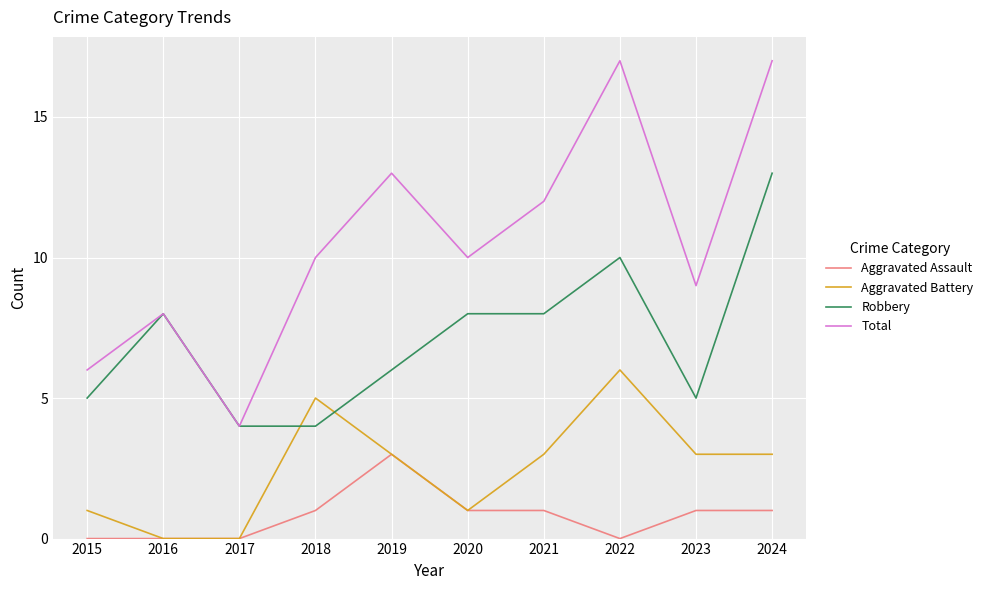

What are all the series names shown in the legend?

Aggravated Assault, Aggravated Battery, Robbery, Total